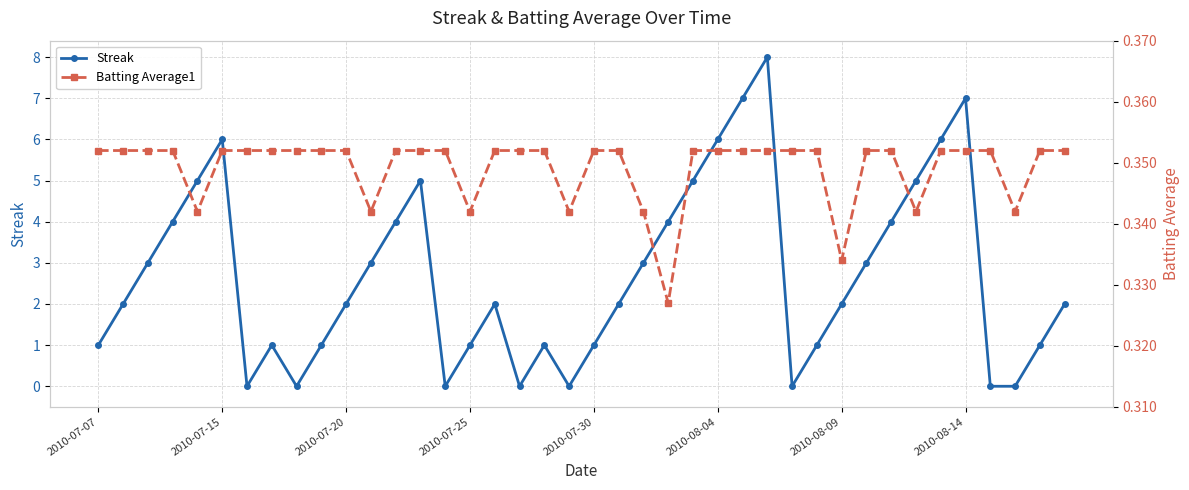

What are all the series names shown in the legend?

Streak, Batting Average1